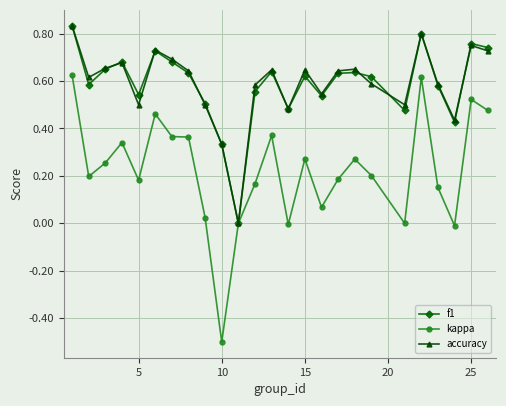

What is the smallest value displayed?

-0.5